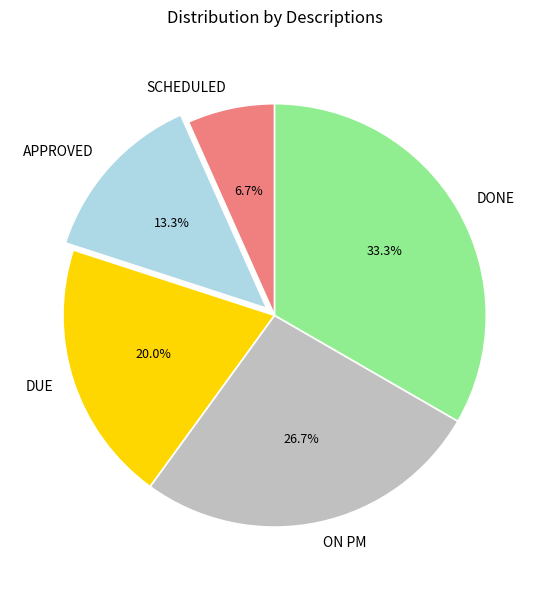

Which slice is the largest?

DONE